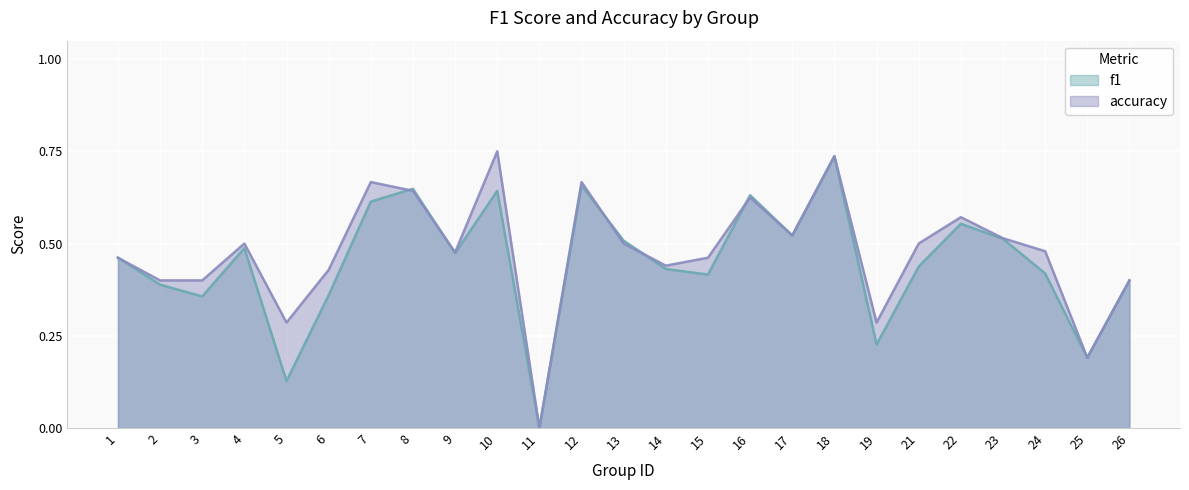

Does the chart display data point markers on the line(s)?

No